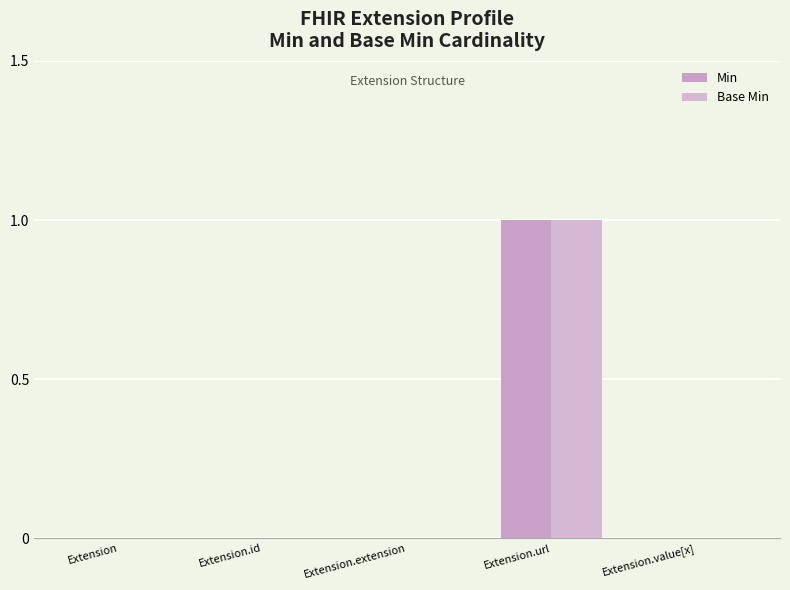

What position from the right is Extension.id?

4